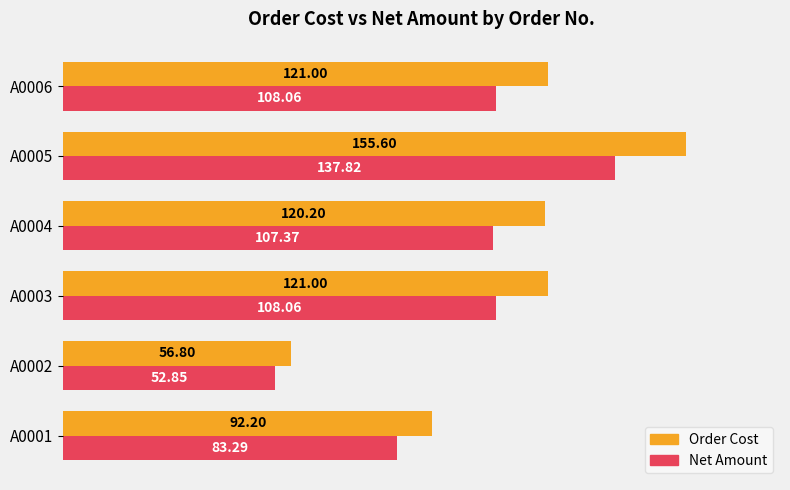

What is the total value across all series at A0005?

293.4